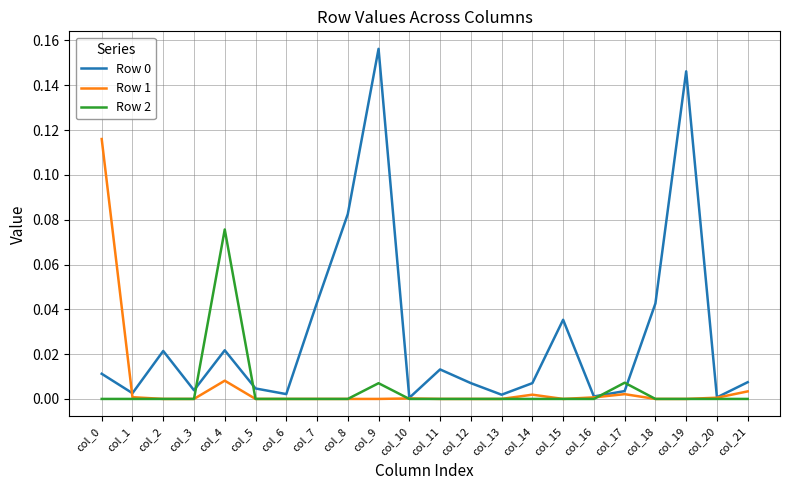

True or false: Row 1 has a value of -0.0 at col_6.

True